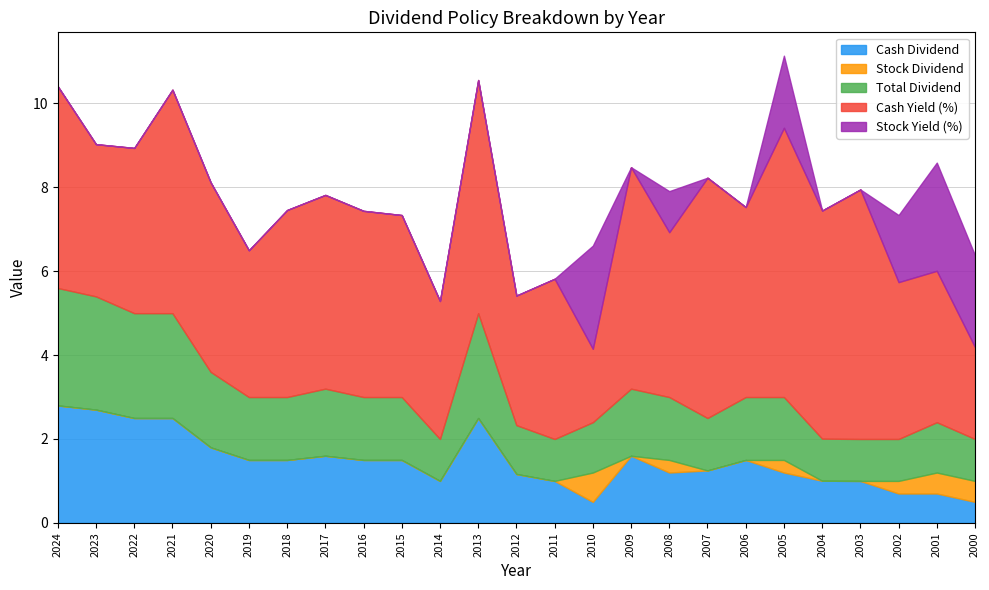

Rank the series by their maximum value, from highest to lowest.

Cash Yield (%), Cash Dividend, Total Dividend, Stock Yield (%), Stock Dividend